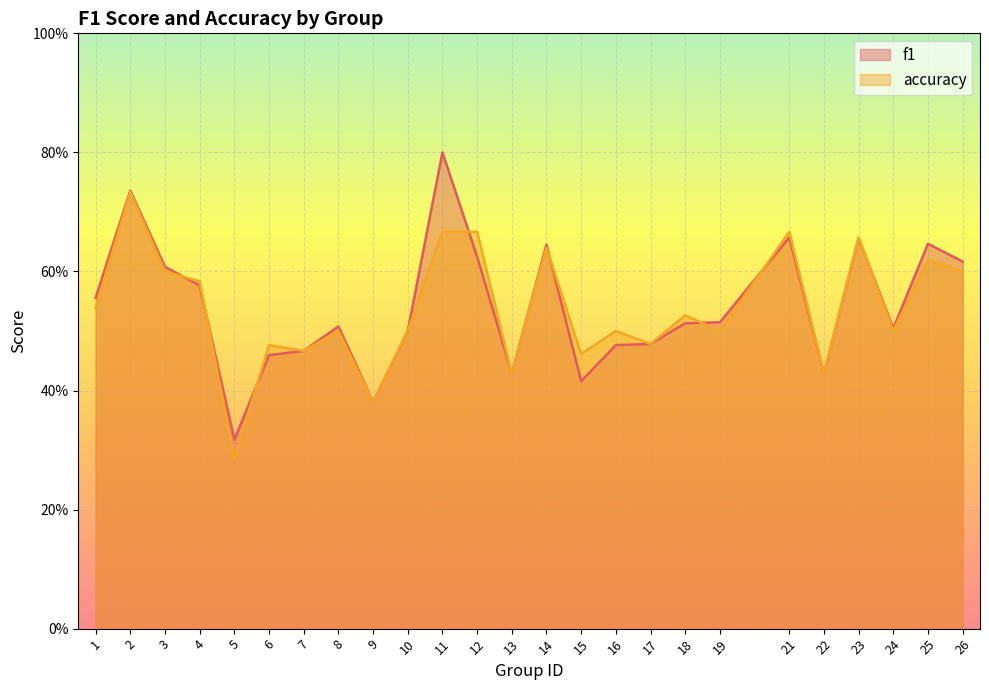

How many lines are shown in the chart?

2